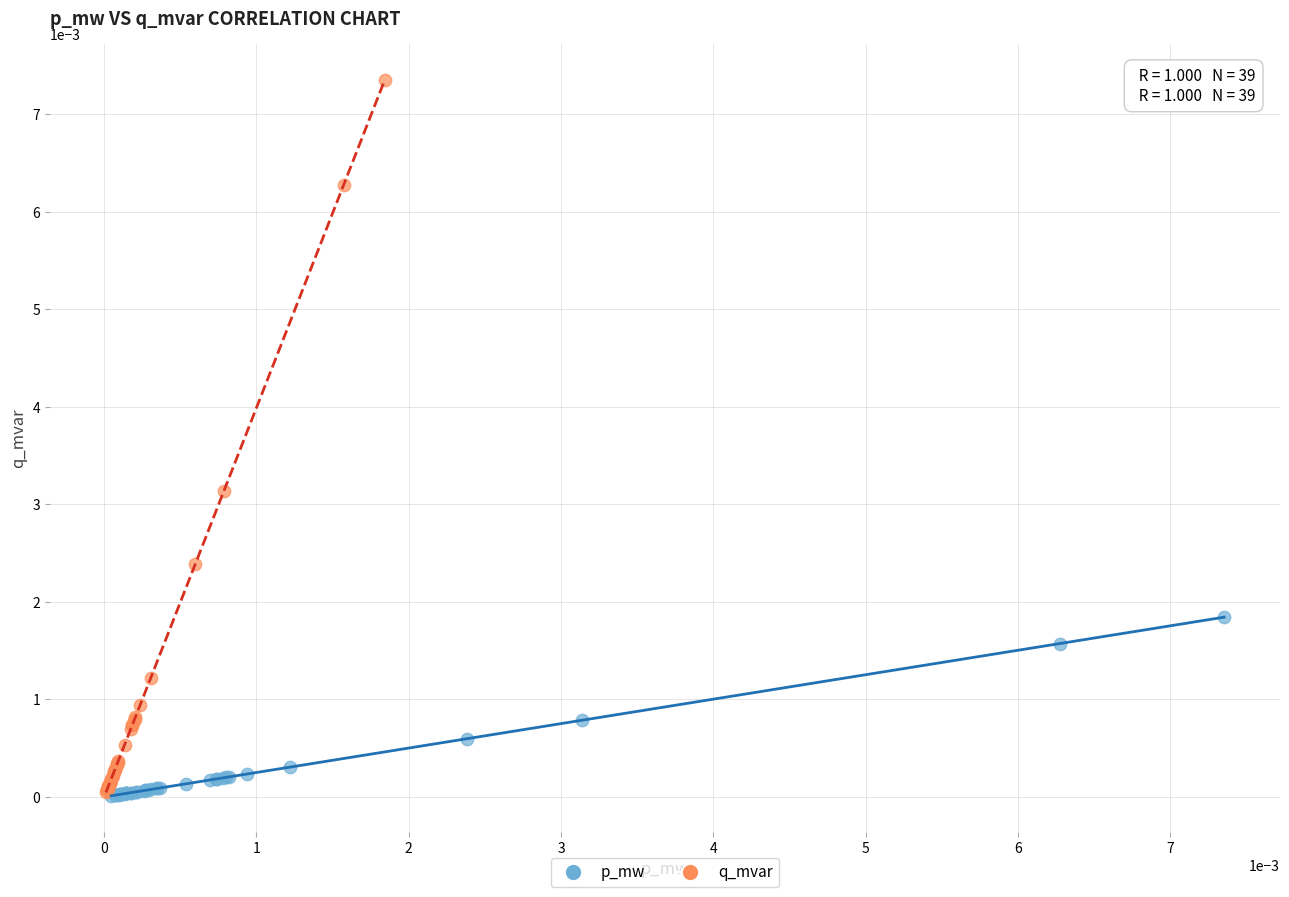

Which series reaches the maximum Y coordinate?

q_mvar